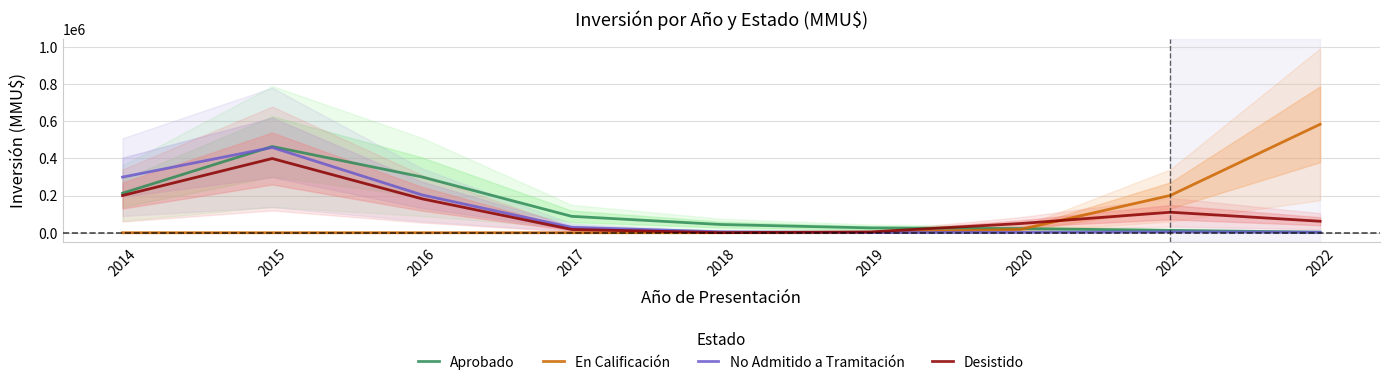

List the series in order of their peak value, lowest first.

Desistido, No Admitido a Tramitación, Aprobado, En Calificación